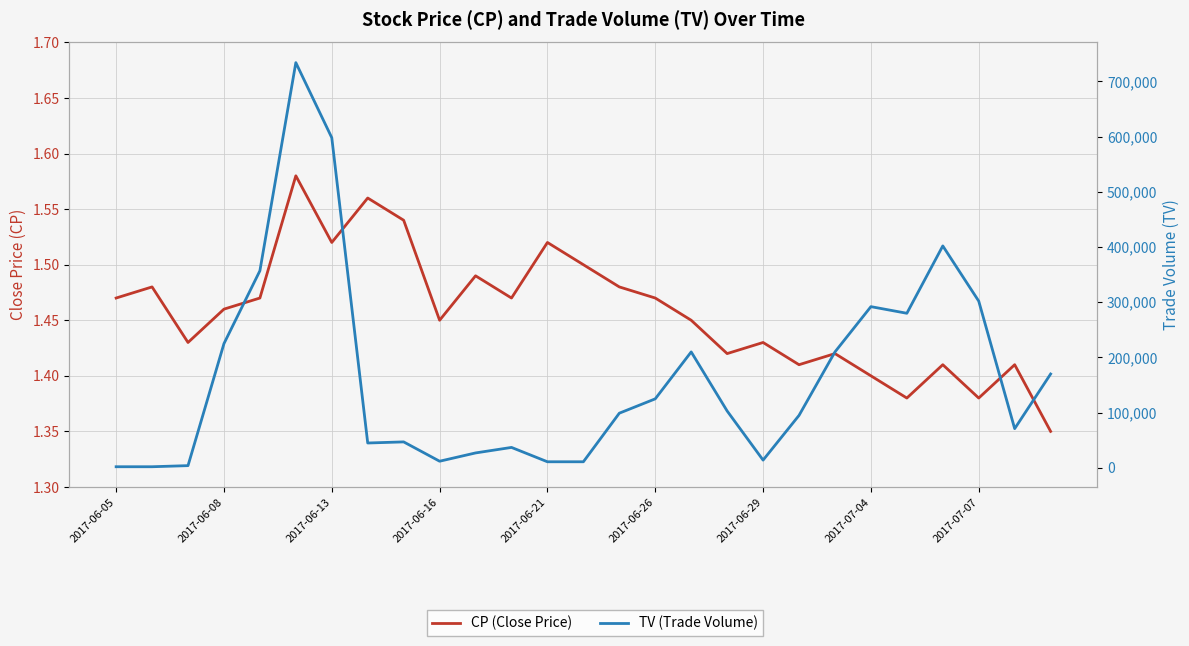

Is it true that CP (Close Price) equals 1.5 at 10?

True